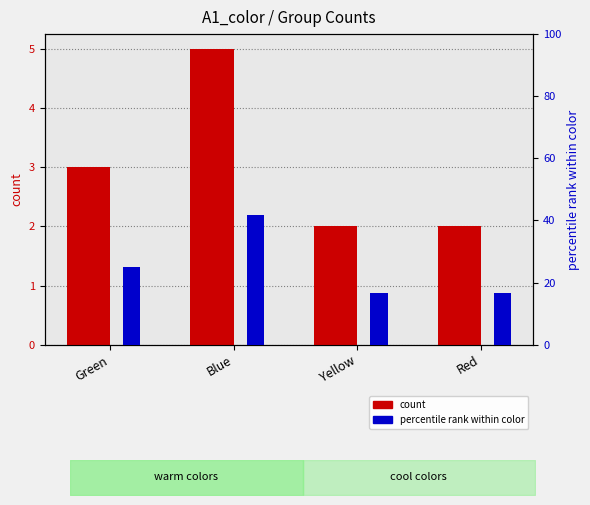

Which has a higher value, Blue or Yellow?

Blue